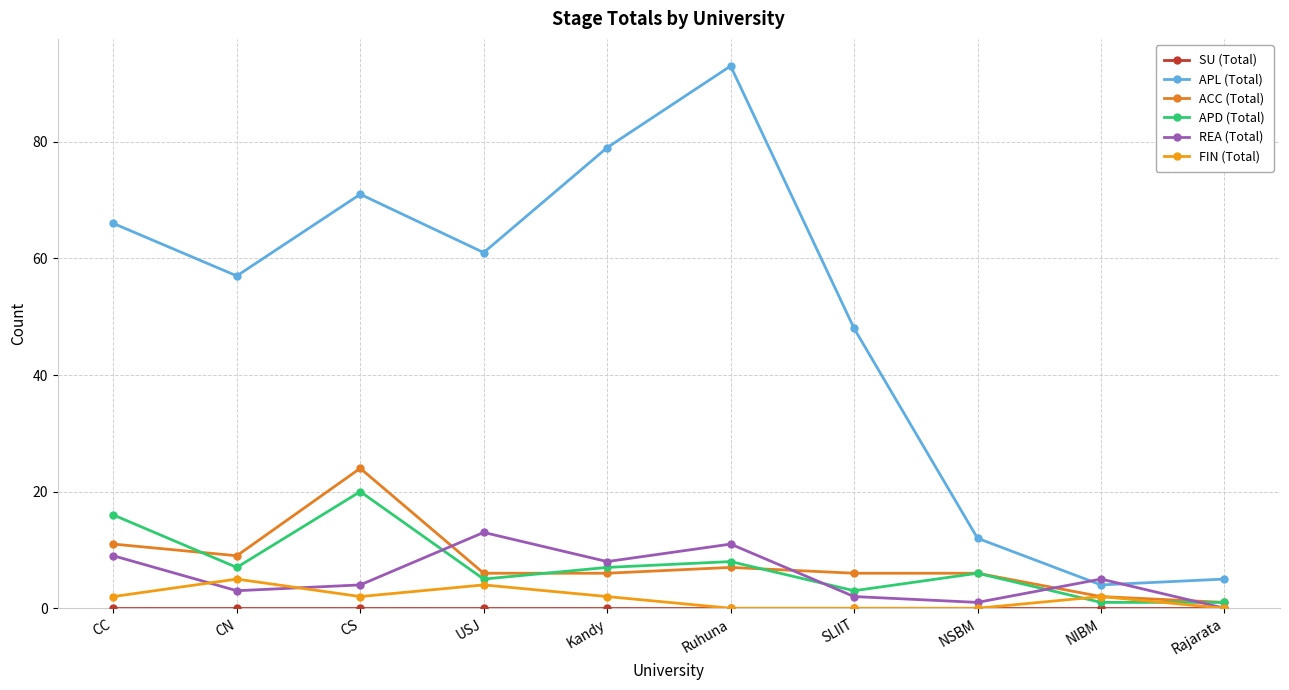

Which series has the widest spread of values?

APL (Total)